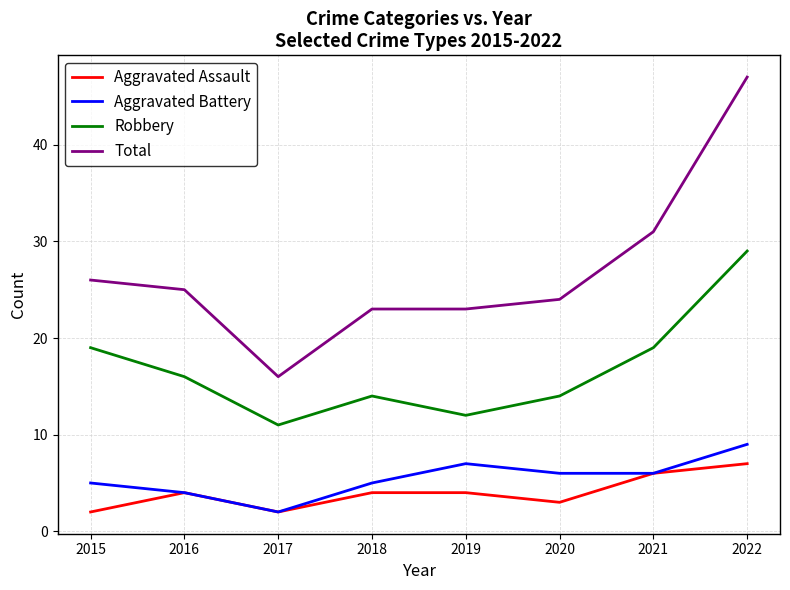

Reading left to right, what are all the values shown in this chart?

Aggravated Assault: 2015=2	2016=4	2017=2	2018=4	2019=4	2020=3	2021=6	2022=7
Aggravated Battery: 2015=5	2016=4	2017=2	2018=5	2019=7	2020=6	2021=6	2022=9
Robbery: 2015=19	2016=16	2017=11	2018=14	2019=12	2020=14	2021=19	2022=29
Total: 2015=26	2016=25	2017=16	2018=23	2019=23	2020=24	2021=31	2022=47